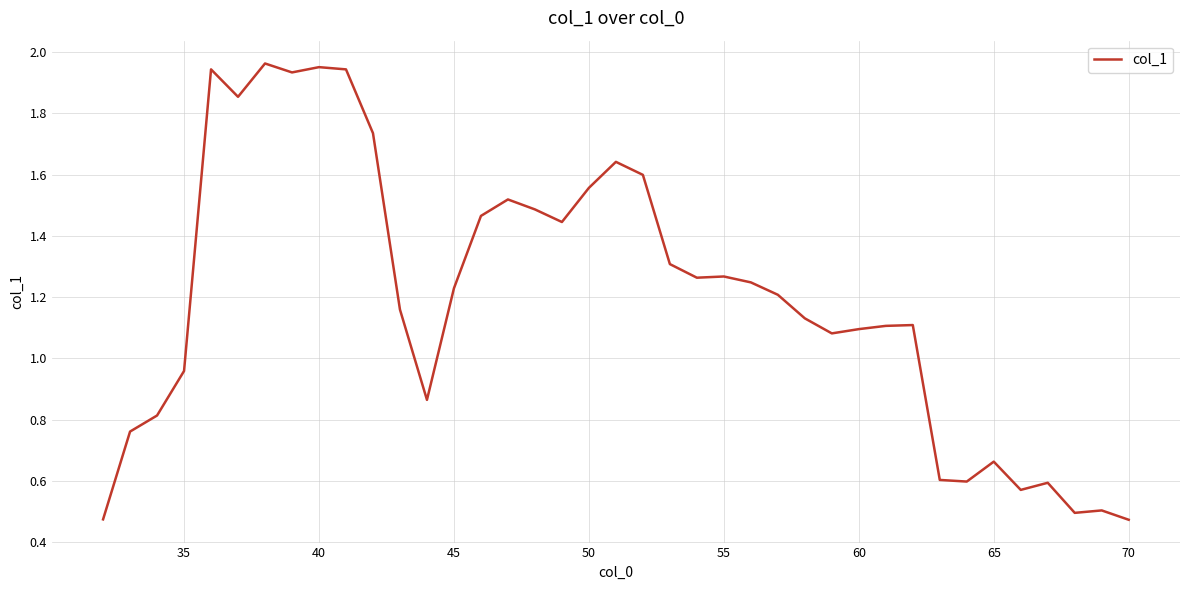

How many lines are shown in the chart?

1